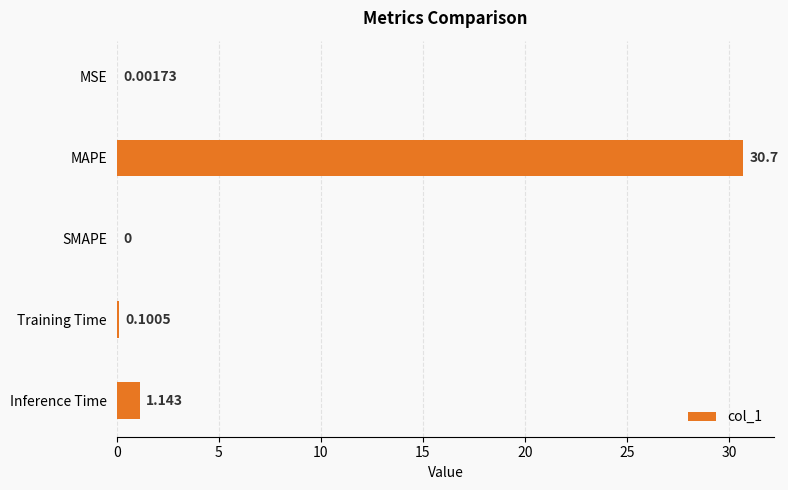

Which category has the highest value across all series?

MAPE